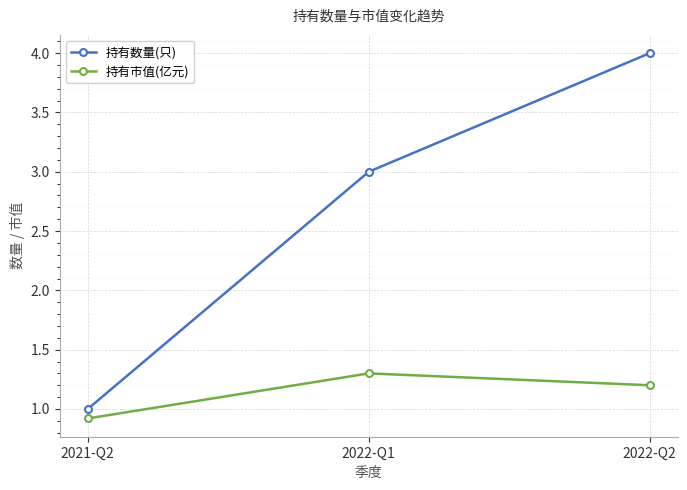

What is the total value across all series at 2022-Q2?

5.2